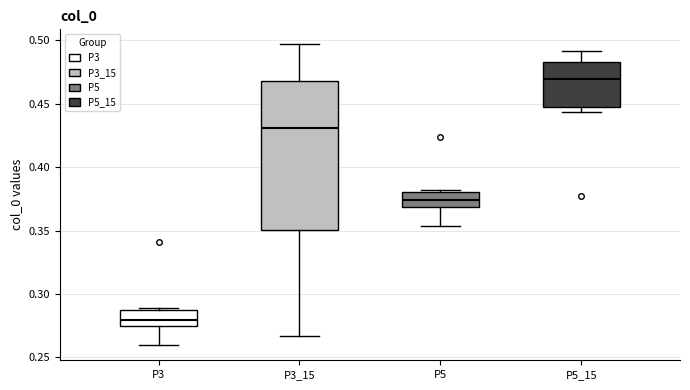

Where does the upper whisker of the box for P3_15 end on the y-axis? The values are not printed on the chart, so give them approximately, as read against the axis.

0.495